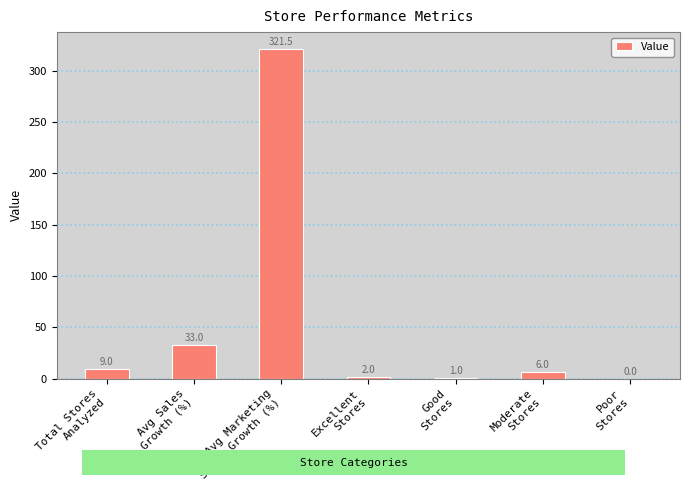

What is the change in value from Excellent
Stores to Moderate
Stores?

+4.0